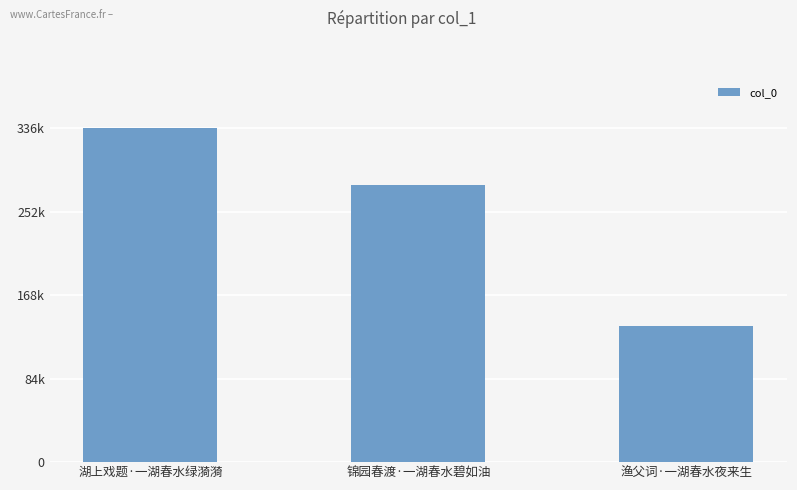

True or false: the data shows 137293 at 渔父词·一湖春水夜来生.

True